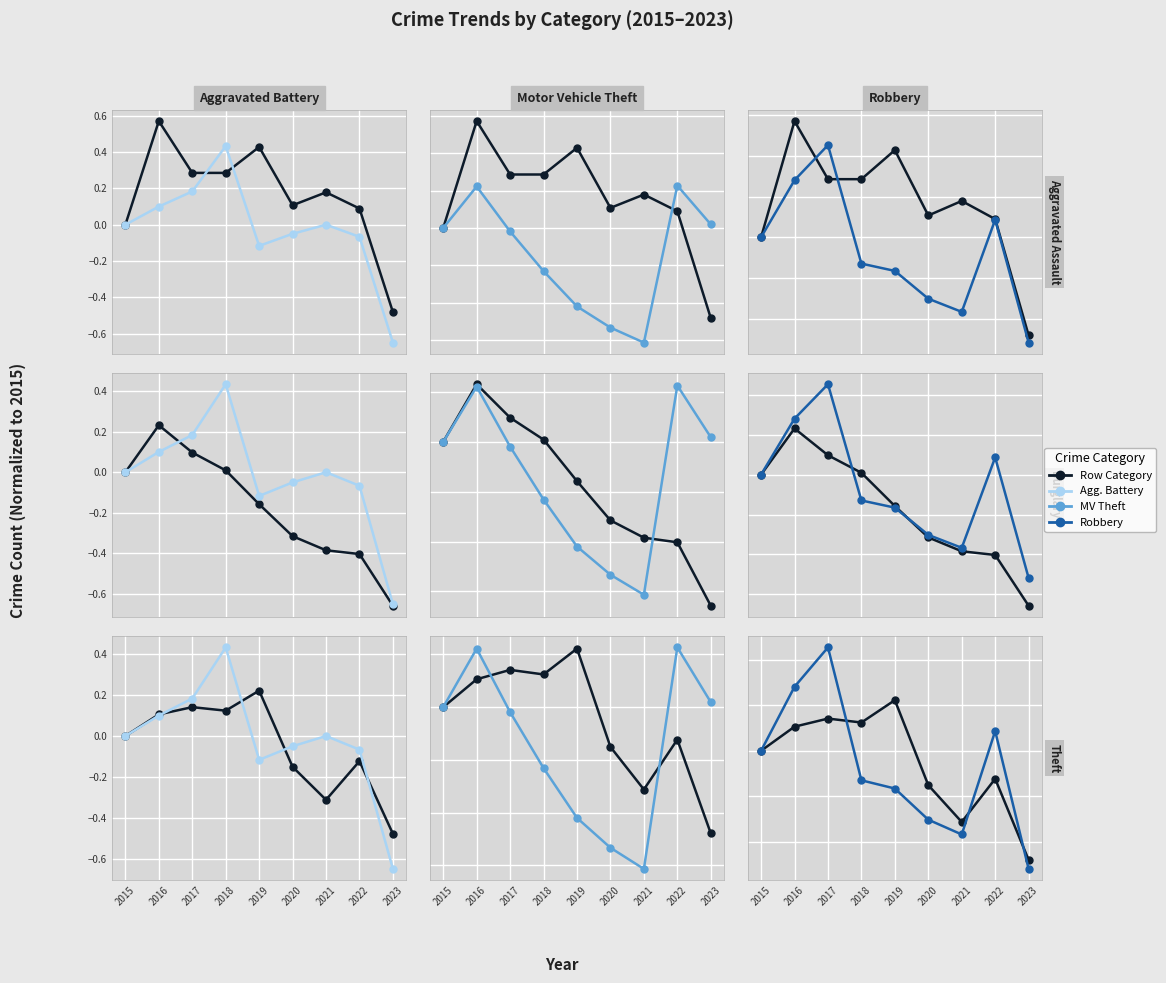

What is the sum of all Aggravated Assault values?

1.5